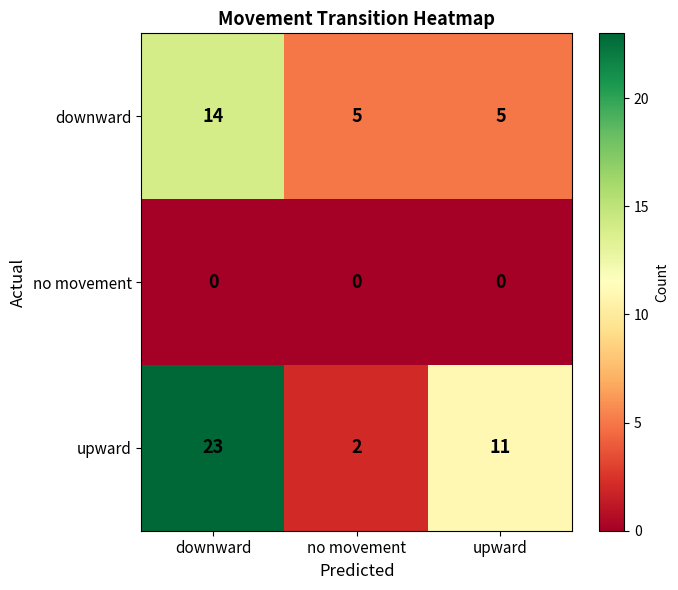

Which series has the largest total across all categories?

upward